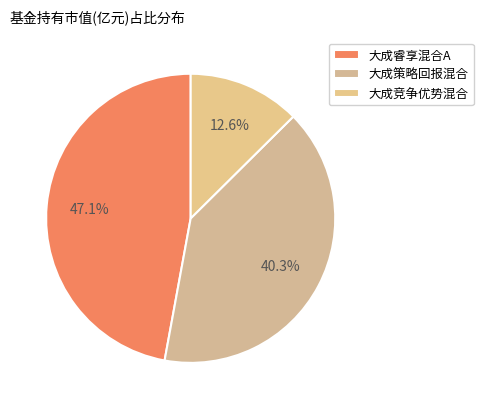

What percentage is NOT represented by 大成竞争优势混合?

87.4%